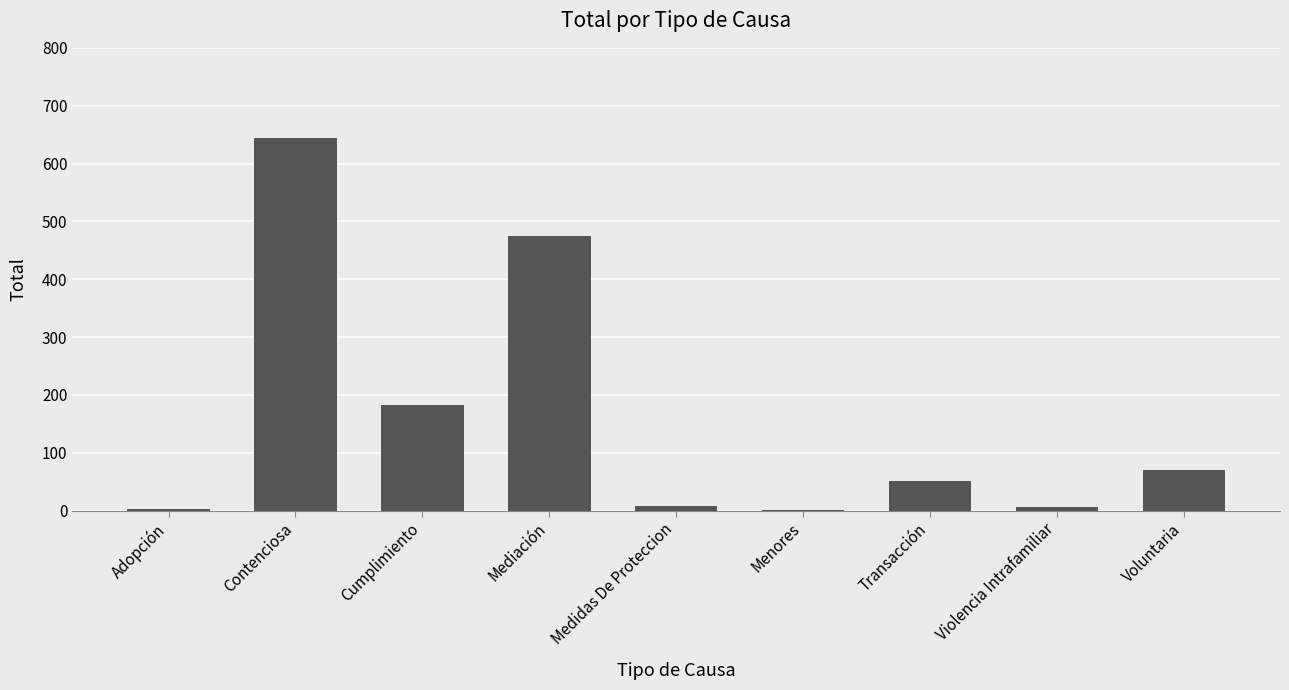

The chart shows a value of 80 at Transacción. True or false?

False